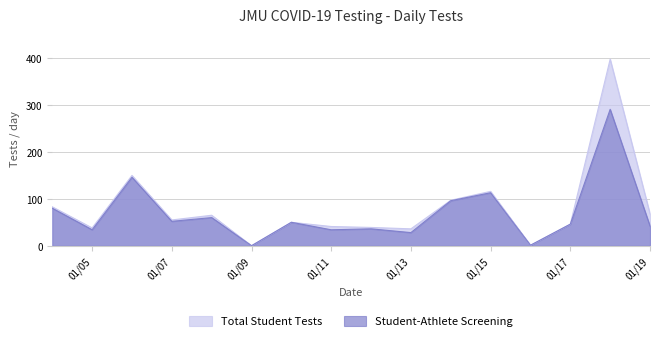

Where is Student-Athlete Screening nearest to the value 145?

2021-01-06